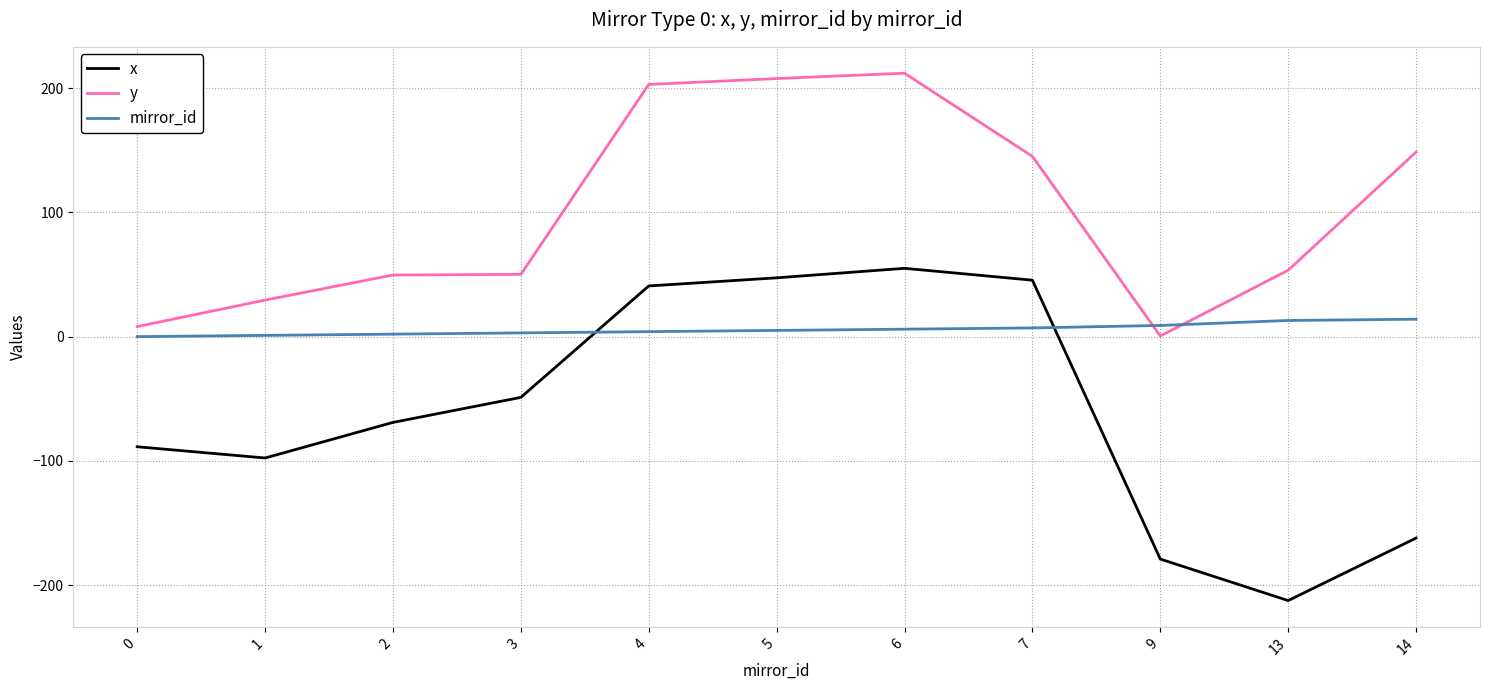

In x, how many points are higher than both neighbors (excluding endpoints)?

1